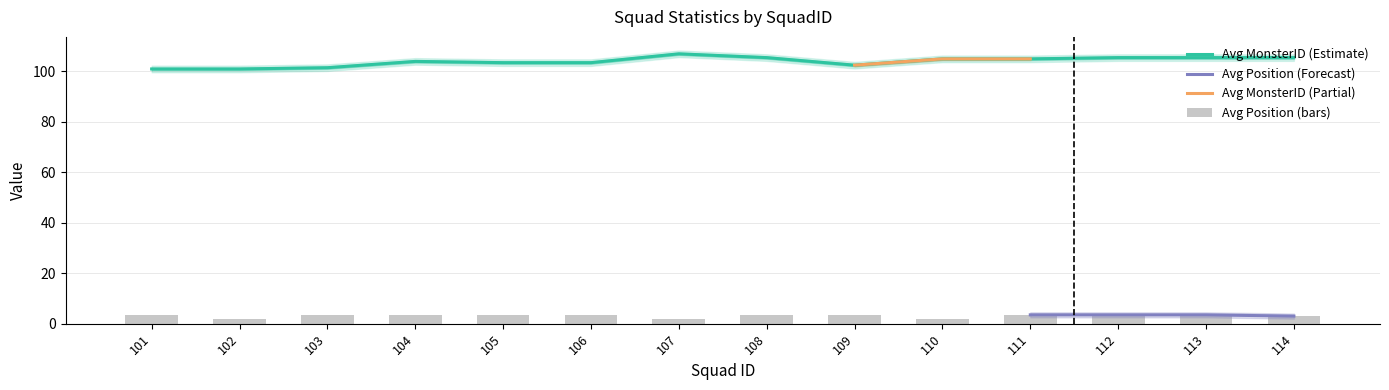

What is the approximate value of Avg Position at 114?

3.0